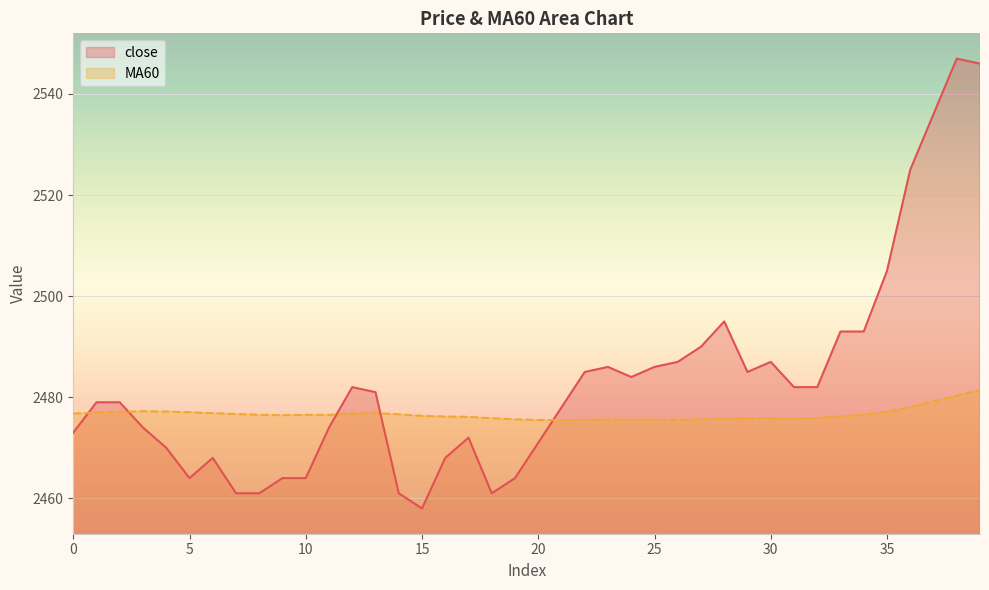

What is the difference between the highest and lowest values at 33?

16.8